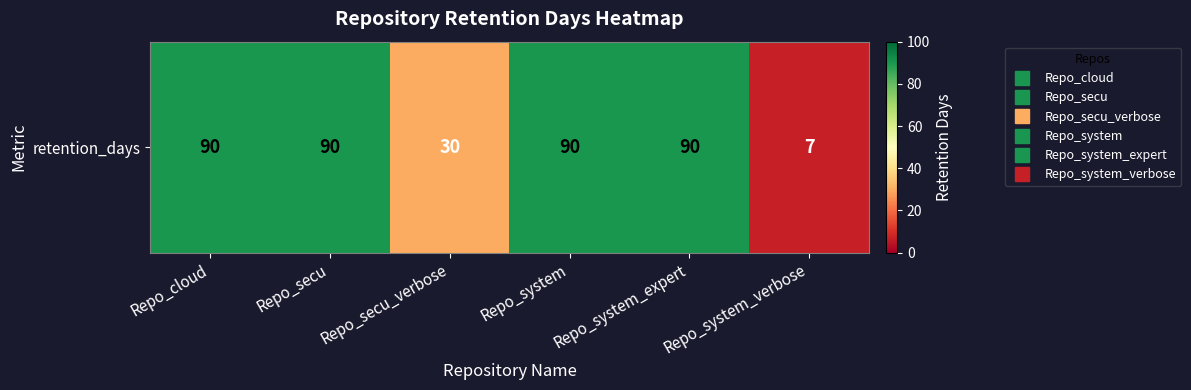

The chart shows a value of 90 at Repo_cloud. True or false?

True